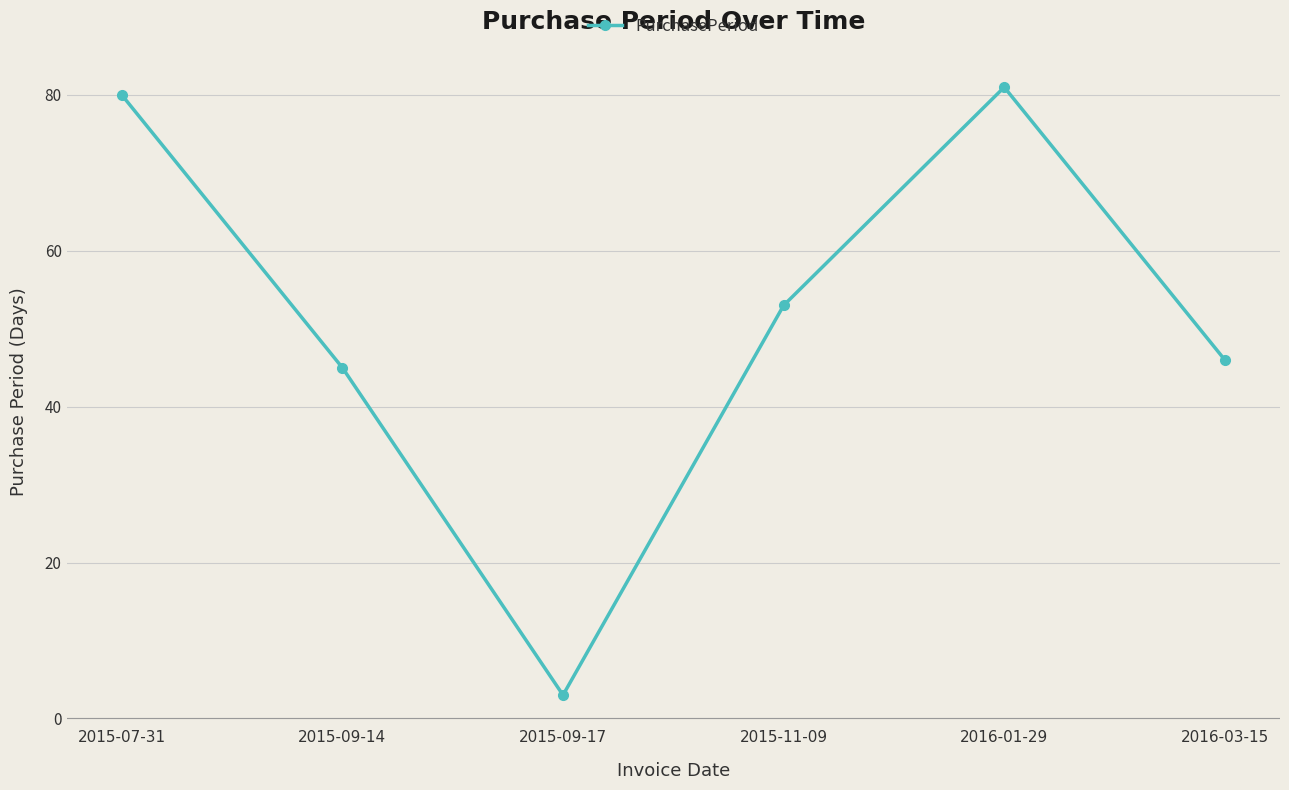

How many values are below 53?

3